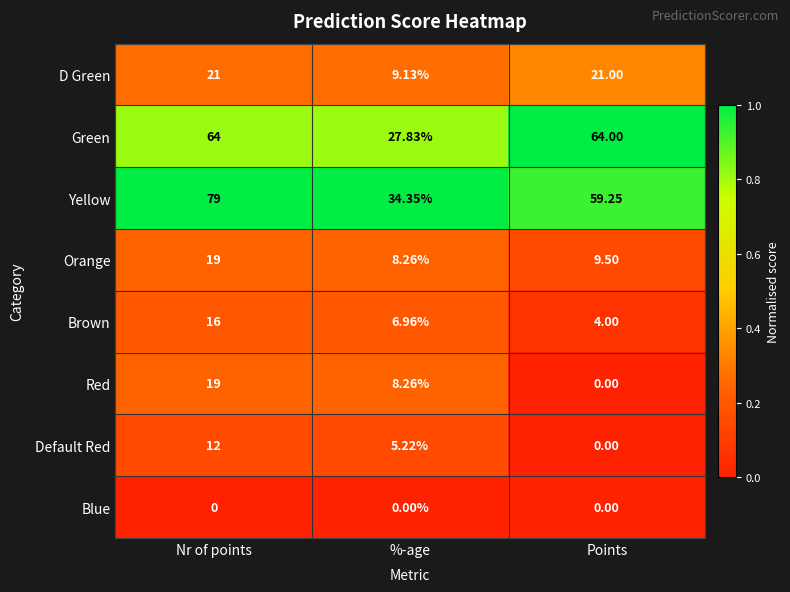

Which category has the lowest value in the Green series?

%-age